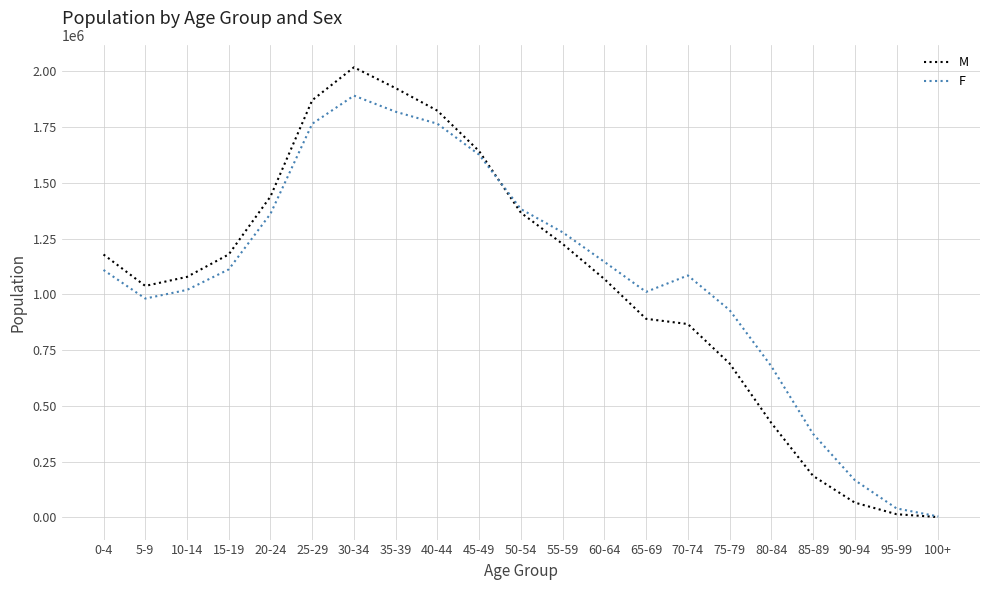

At which category is the sum across all series the highest?

30-34